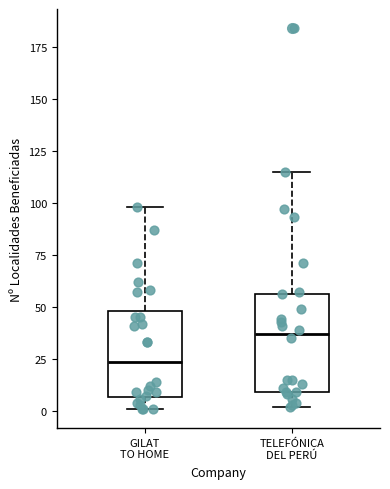

Reading left to right, transcribe this box plot: for each box, give where its median line is, the range the box spans, and where its two whiskers end, as read against the y-axis. The values are not printed on the chart, so give them approximately, as read against the axis.

GILAT TO HOME: median 25, box 5 to 50, whiskers 0 to 100
TELEFÓNICA DEL PERÚ: median 35, box 10 to 55, whiskers 0 to 115